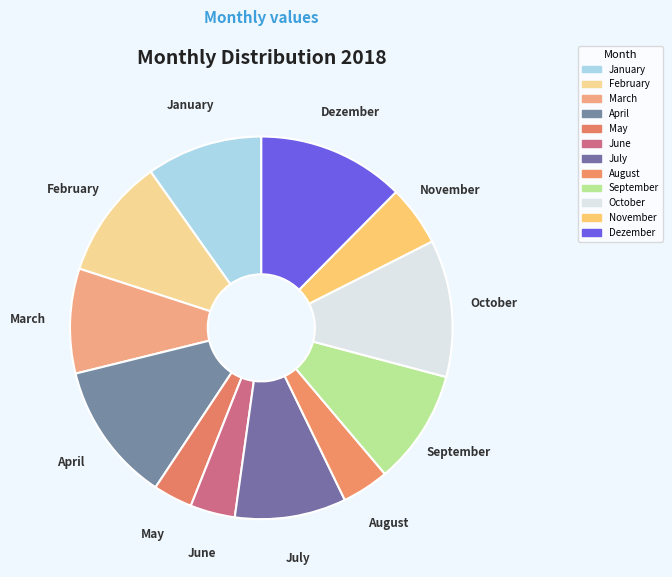

Is the sum of Dezember and March greater than half?

No